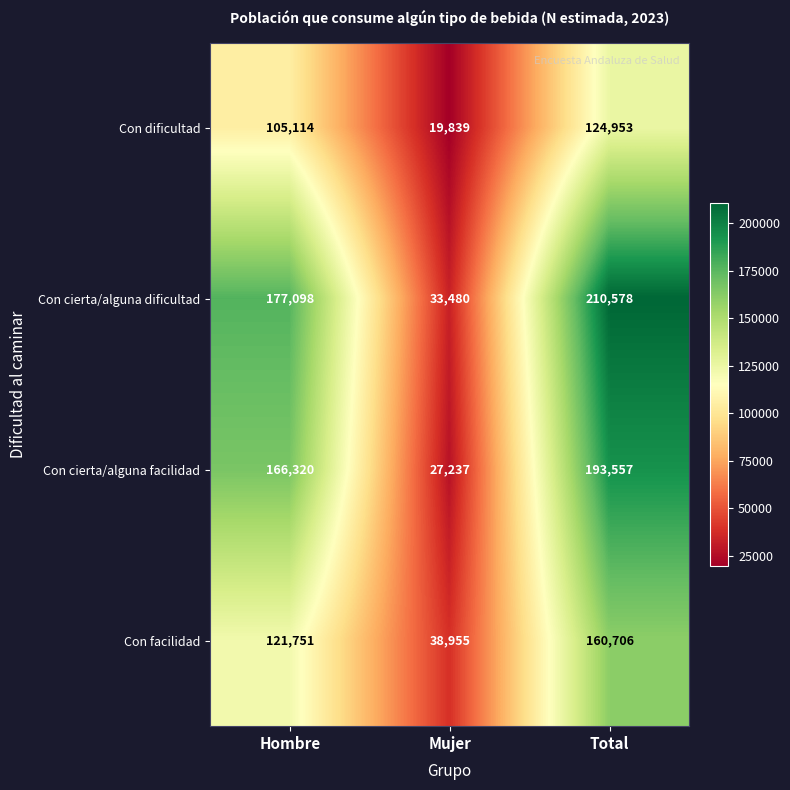

Is the value of Con facilidad at Mujer greater than the value of Con cierta/alguna facilidad at Mujer?

Yes